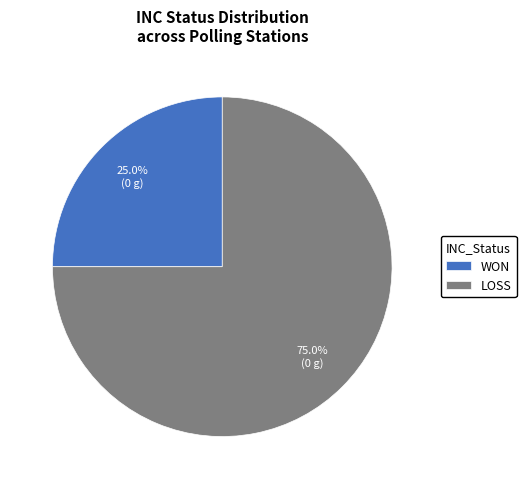

Which slice is the largest?

LOSS